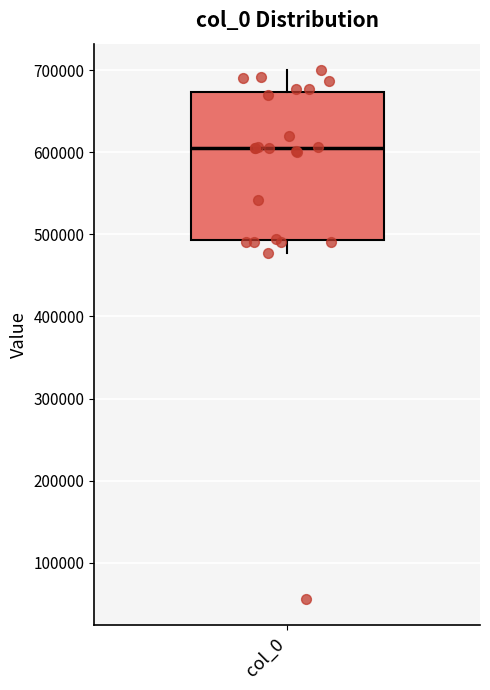

Read this box plot against the y-axis: the position of the median line, the range covered by the box, and the ends of both whiskers. The values are not printed on the chart, so give them approximately, as read against the axis.

median 600000, box 490000 to 670000, whiskers 480000 to 700000